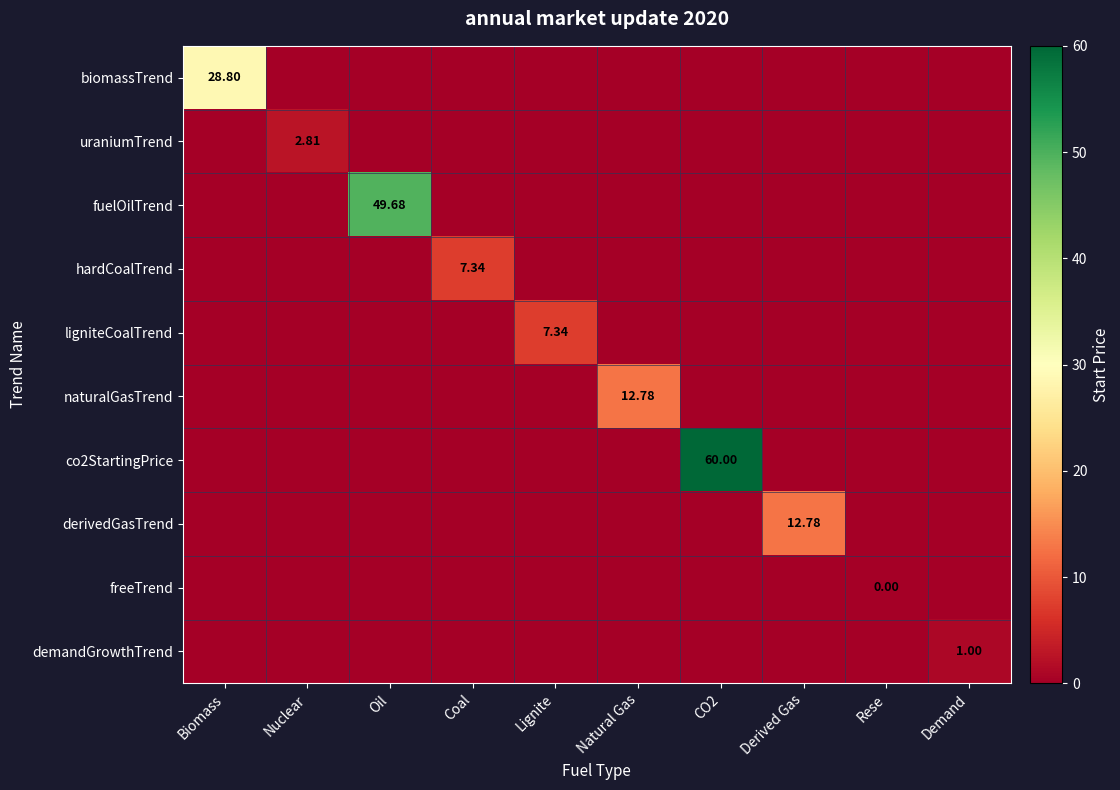

Which series changed the most between Oil and Demand?

fuelOilTrend